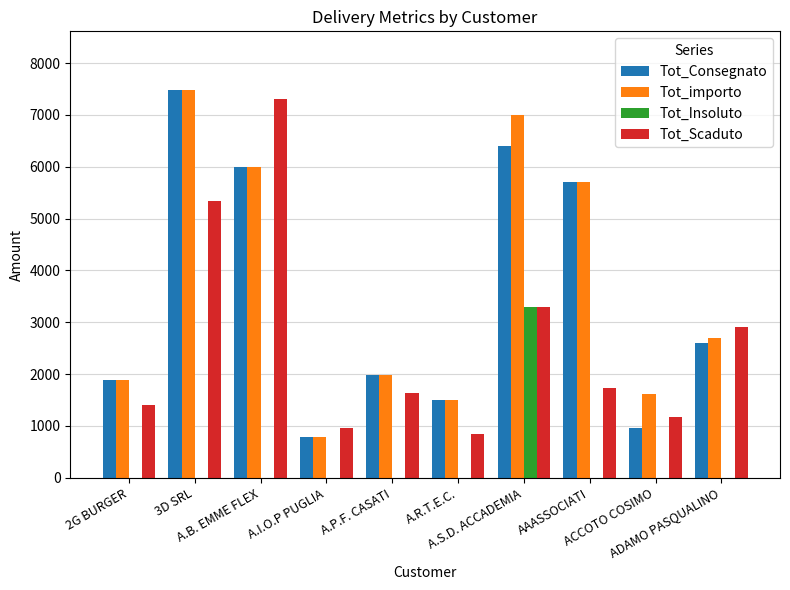

What is the highest value of the Tot_Insoluto series?

3301